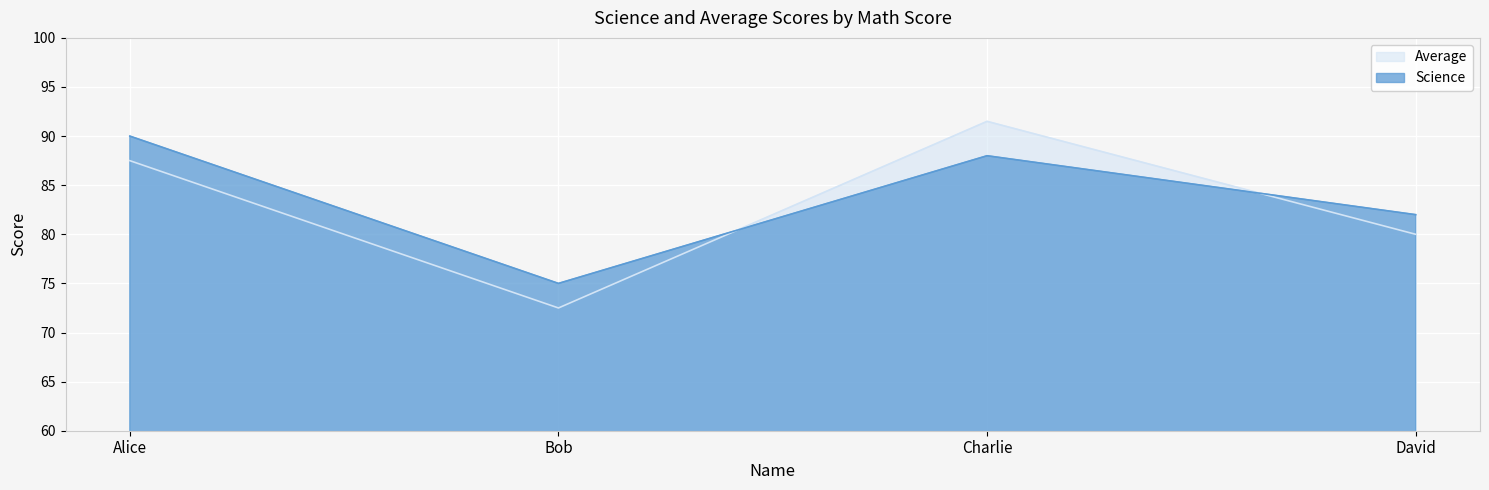

Which series has the largest range (max minus min)?

Average